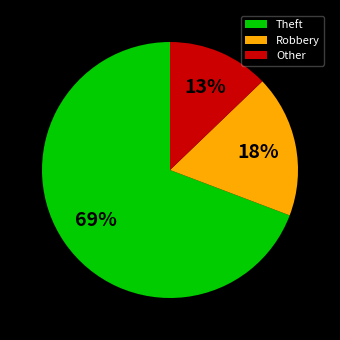

Do Theft and Robbery together represent more than half of the pie?

Yes